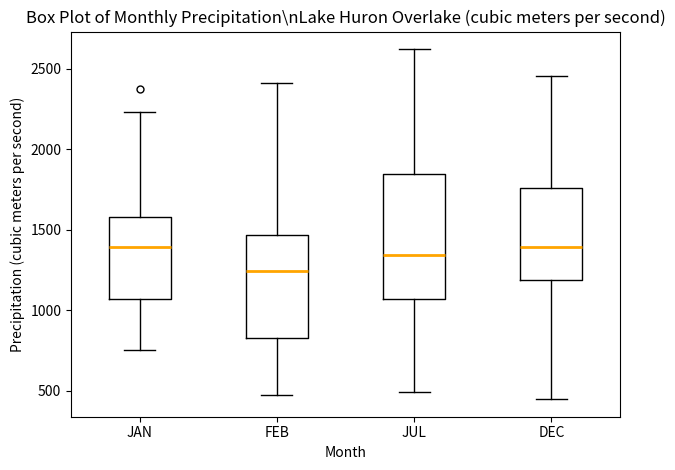

Where is the lower edge of the box for DEC on the y-axis? The values are not printed on the chart, so give them approximately, as read against the axis.

1200